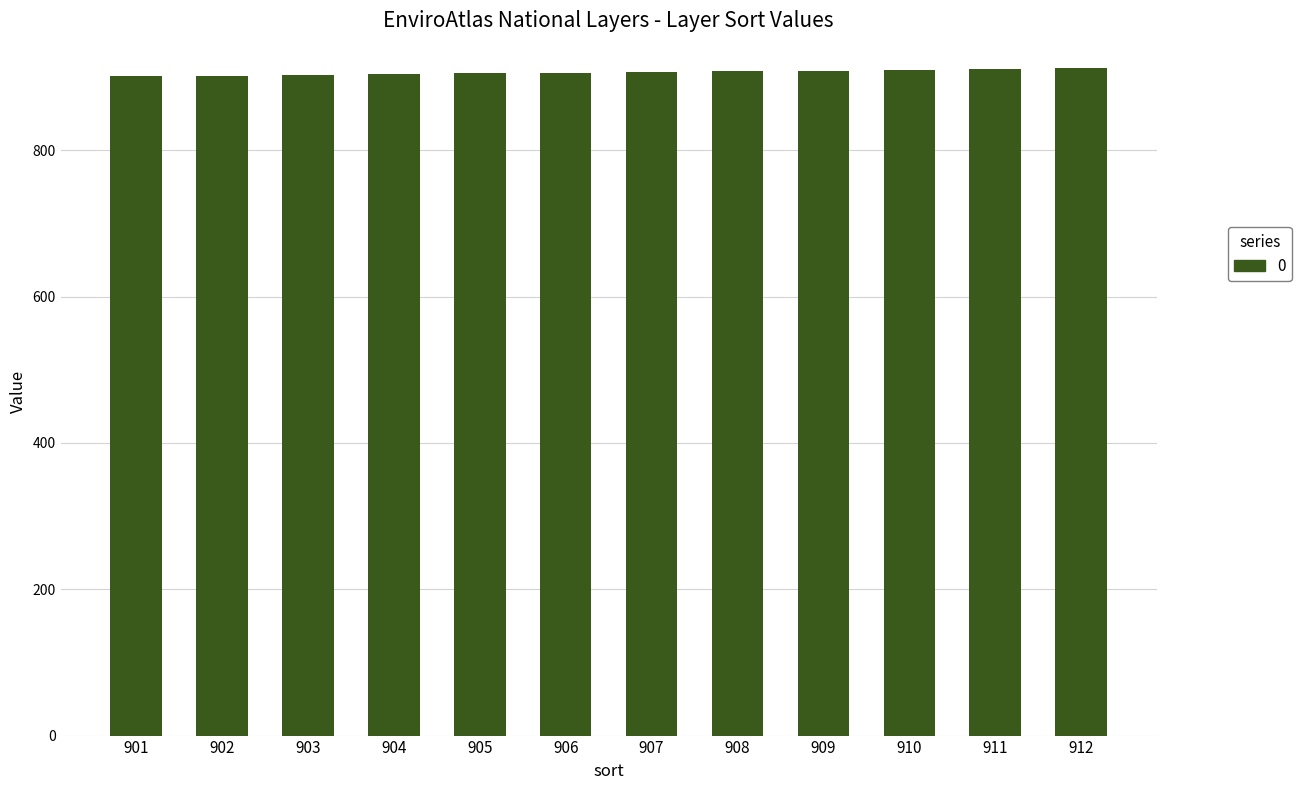

Is it true that the value at 902 is 562?

False